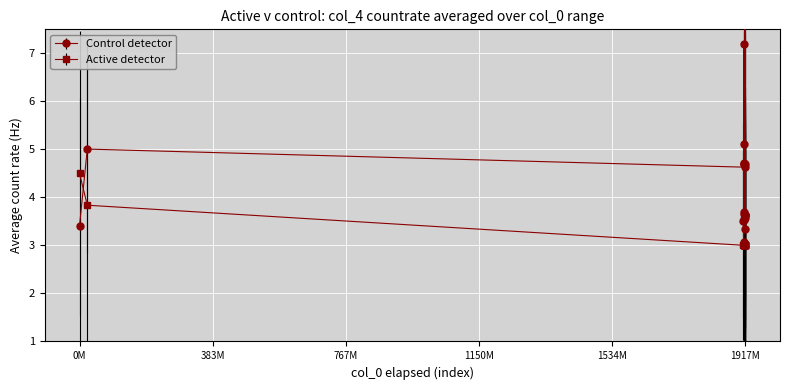

Does the chart display data point markers on the line(s)?

Yes